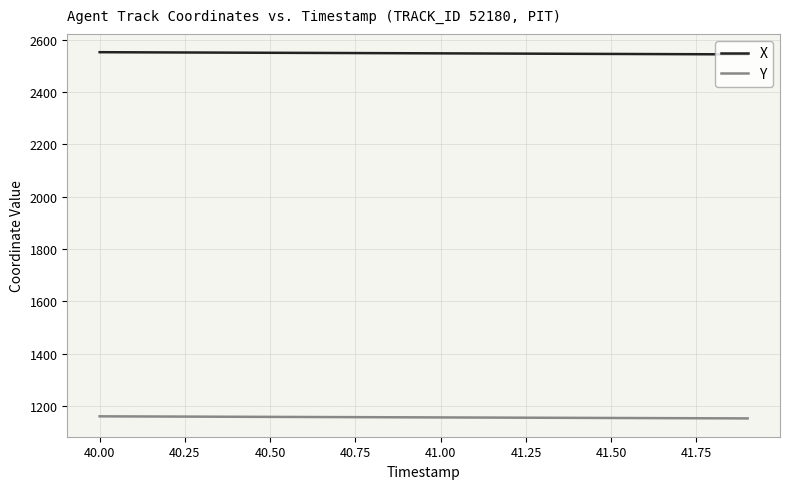

What is the highest value of the X series?

2552.3